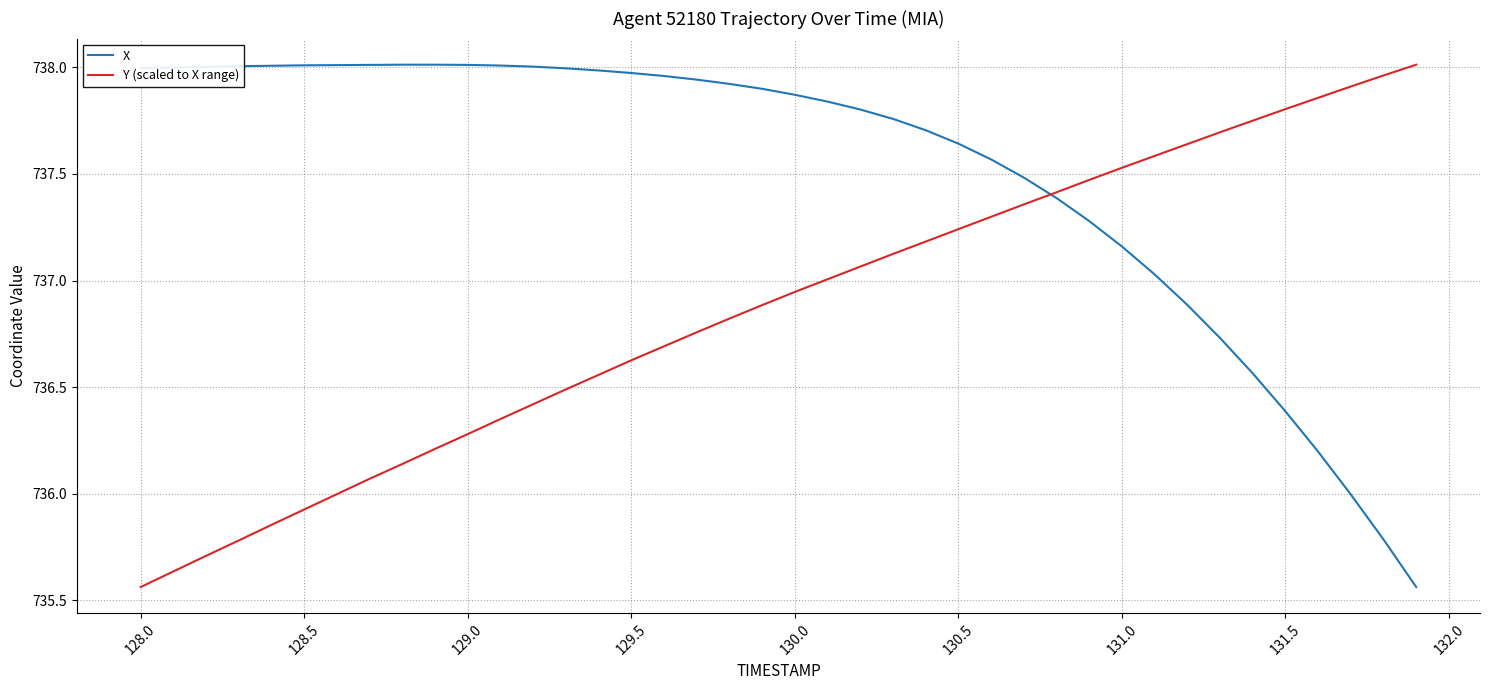

Rank the series by their average value, from lowest to highest.

Y (scaled to X range), X